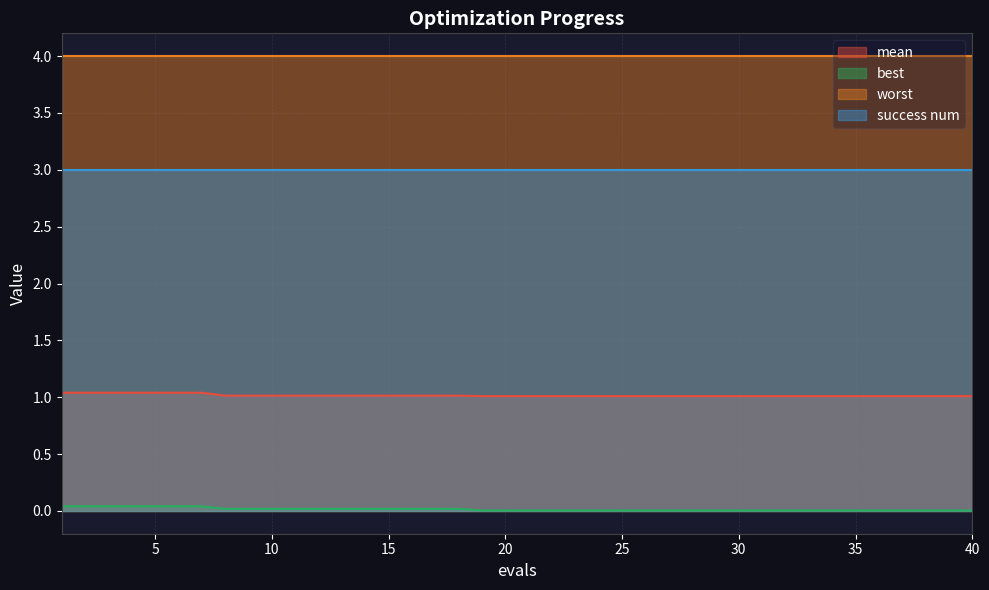

Which series has the largest range (max minus min)?

best